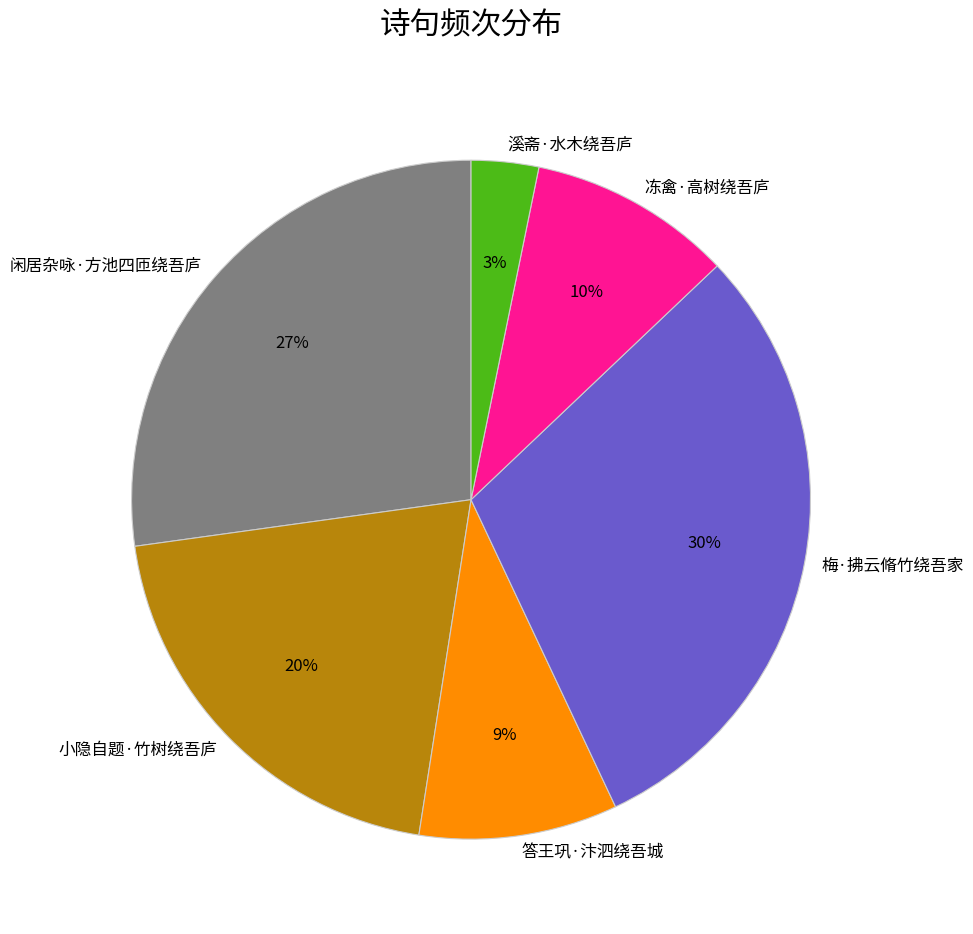

The 梅·拂云脩竹绕吾家 slice represents 45% of the pie. True or false?

False